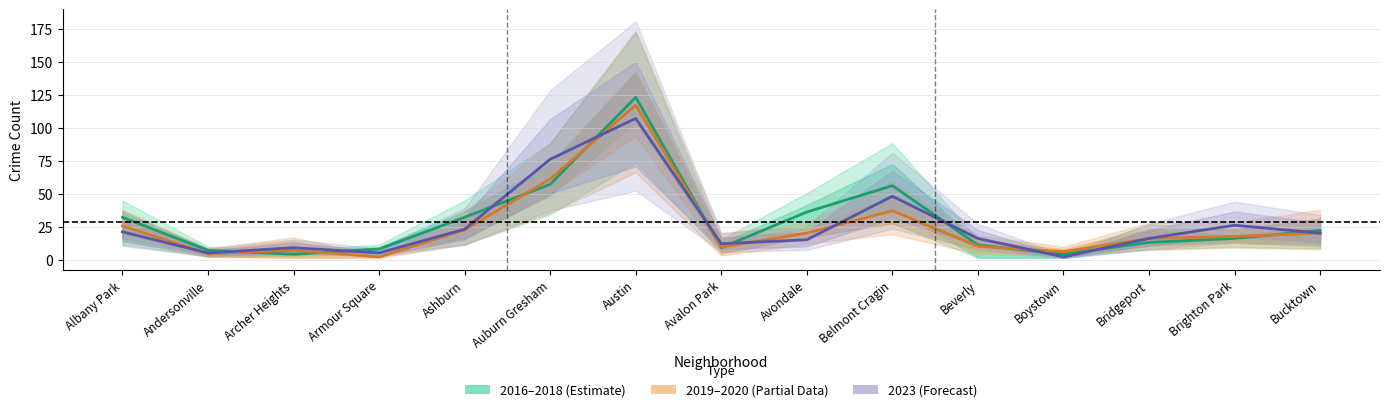

How many data points does each series have?

15